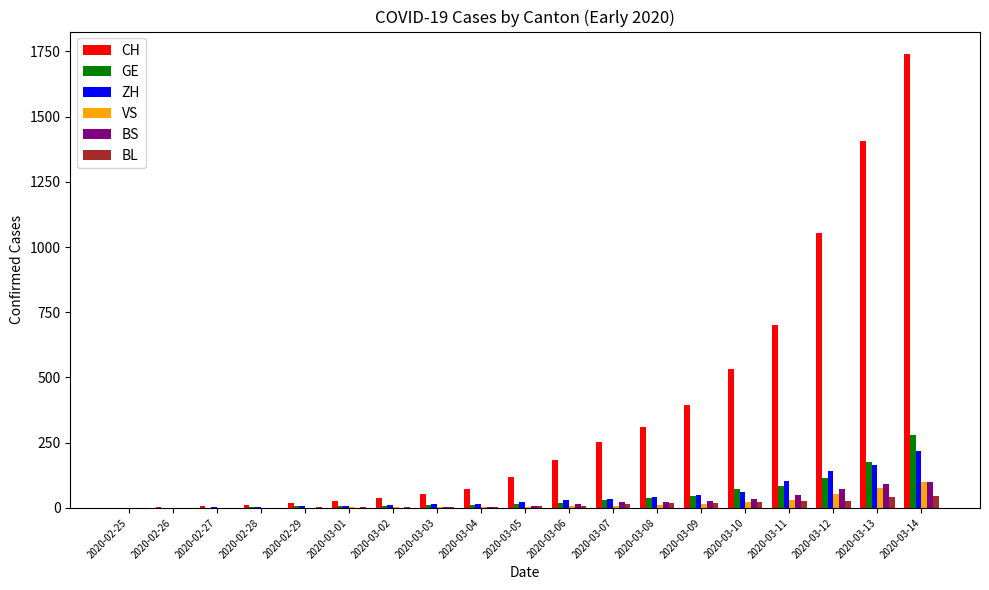

What is the sum of all GE values?

929